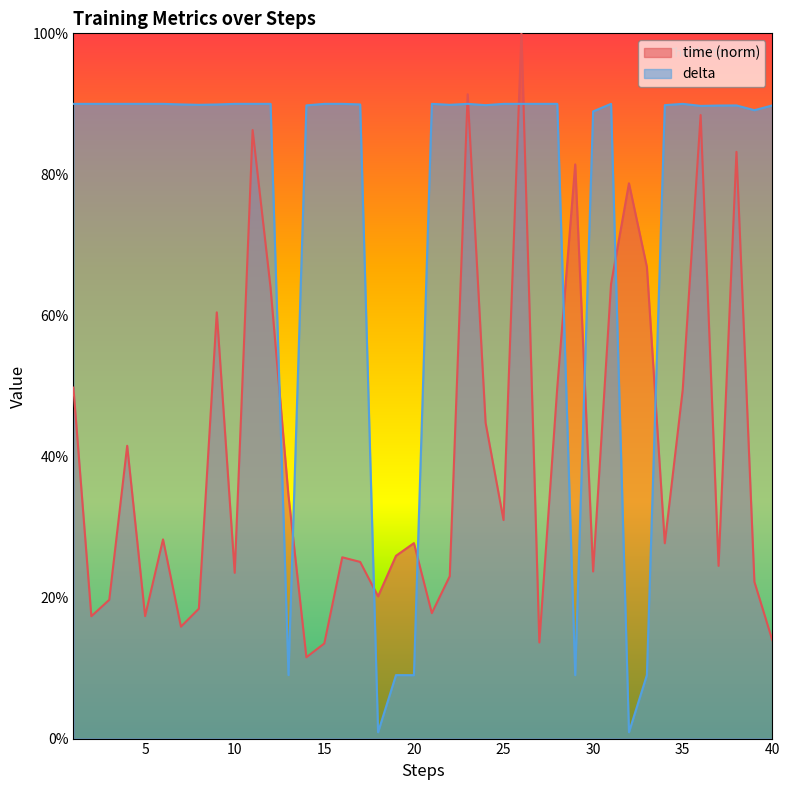

Where does the time series first go above 27?

1